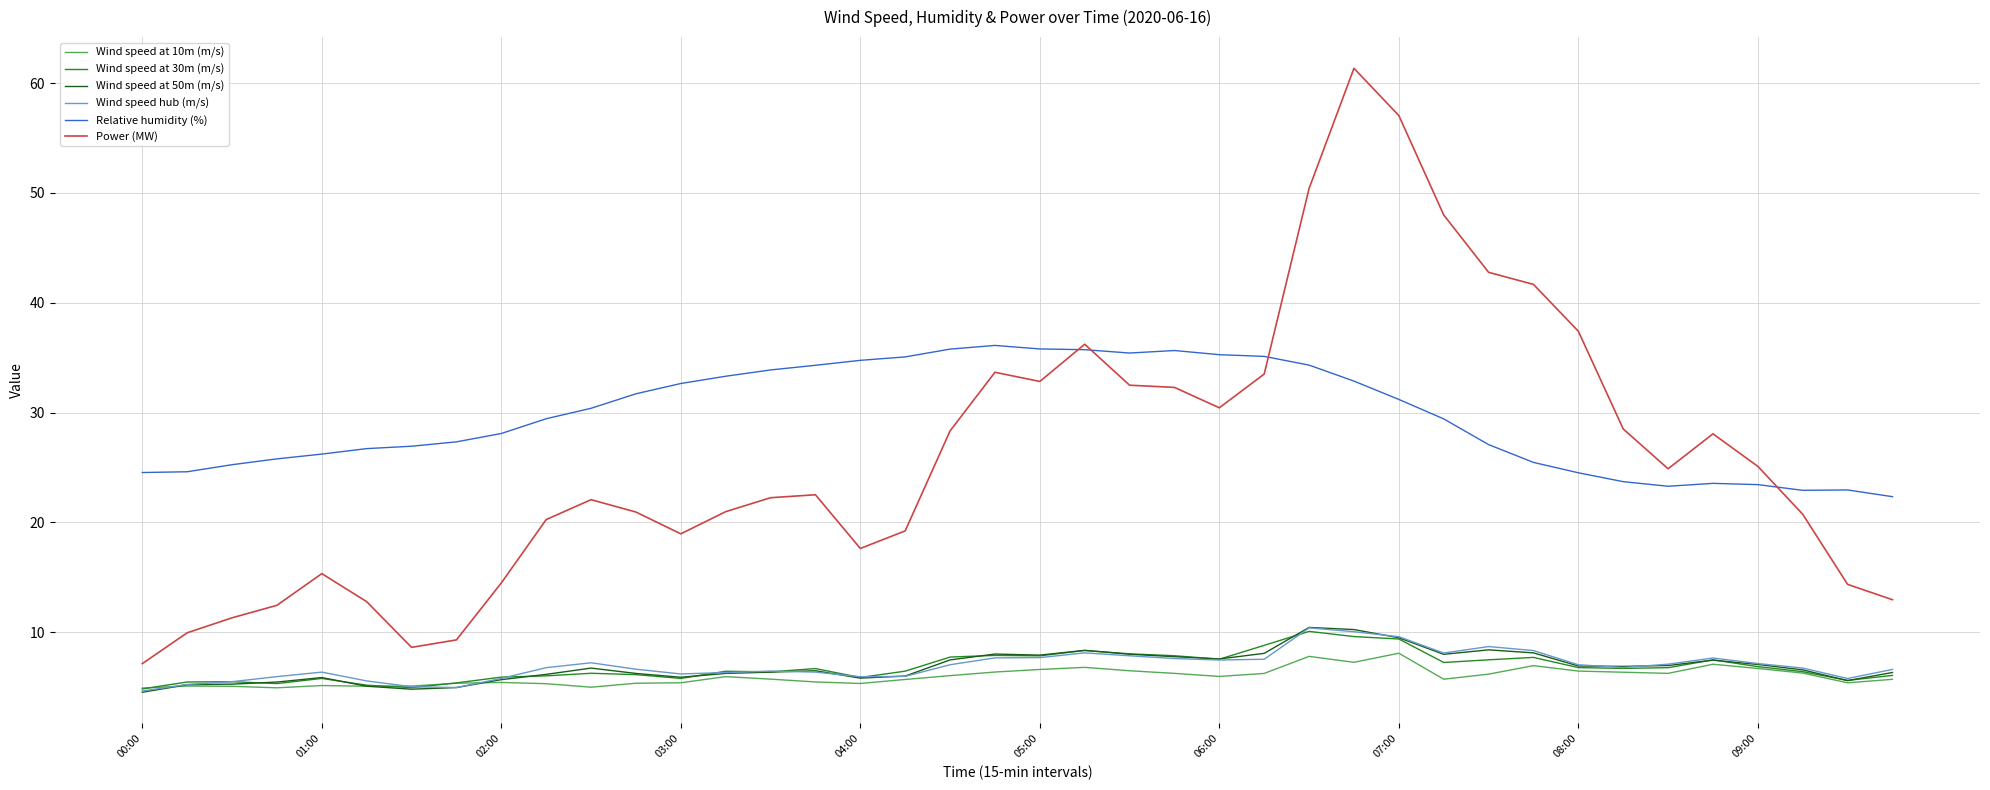

Does the chart display data point markers on the line(s)?

No